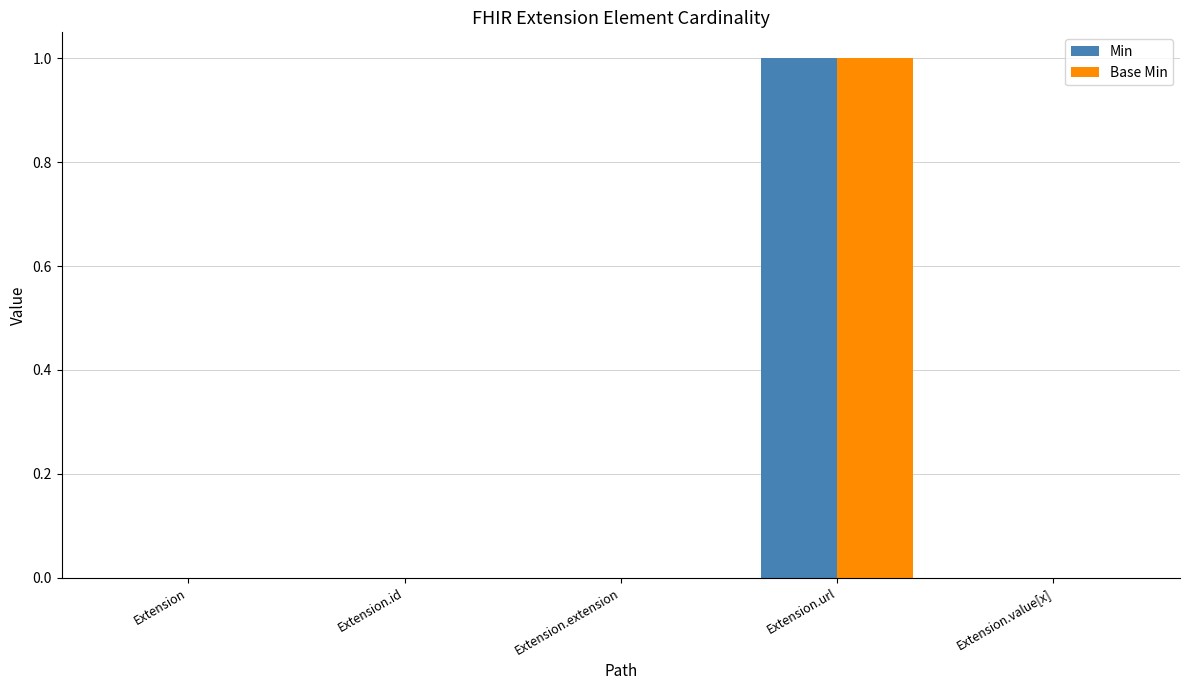

Is it true that Min equals 1 at Extension.url?

True